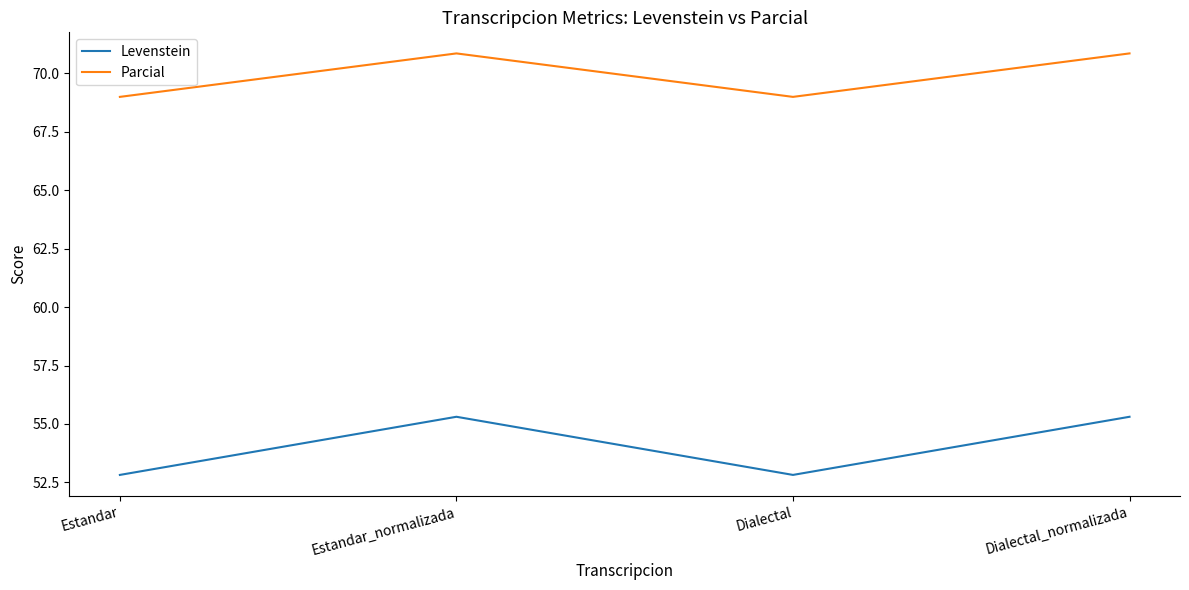

What is the total value across all series at Dialectal?

121.8